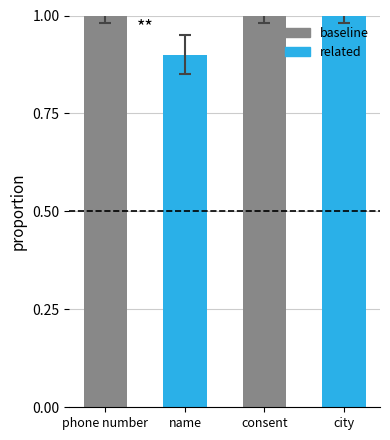

What is the difference between the values at name and consent?

0.1